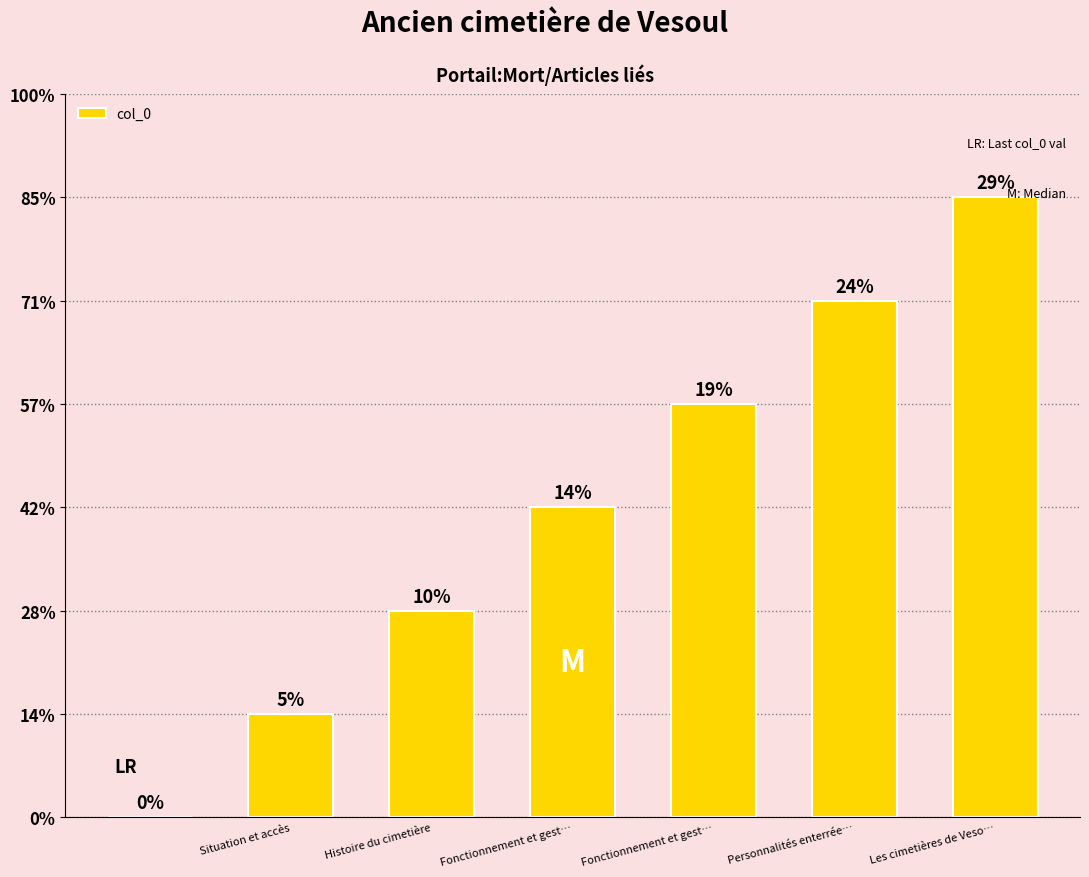

What is the value of the 5th bar from the left?

4